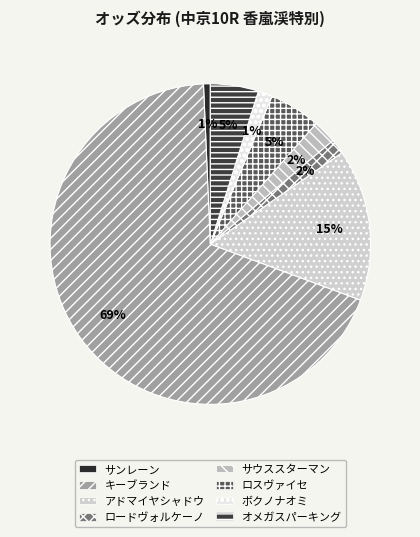

Which category has the biggest portion of the pie?

キーブランド